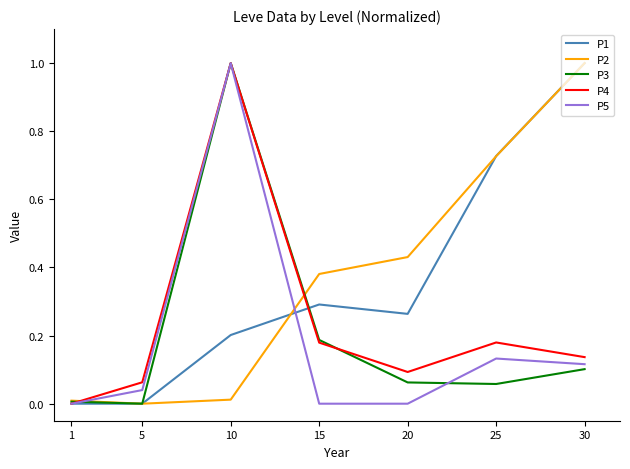

How many interior local peaks does the P4 series have?

2